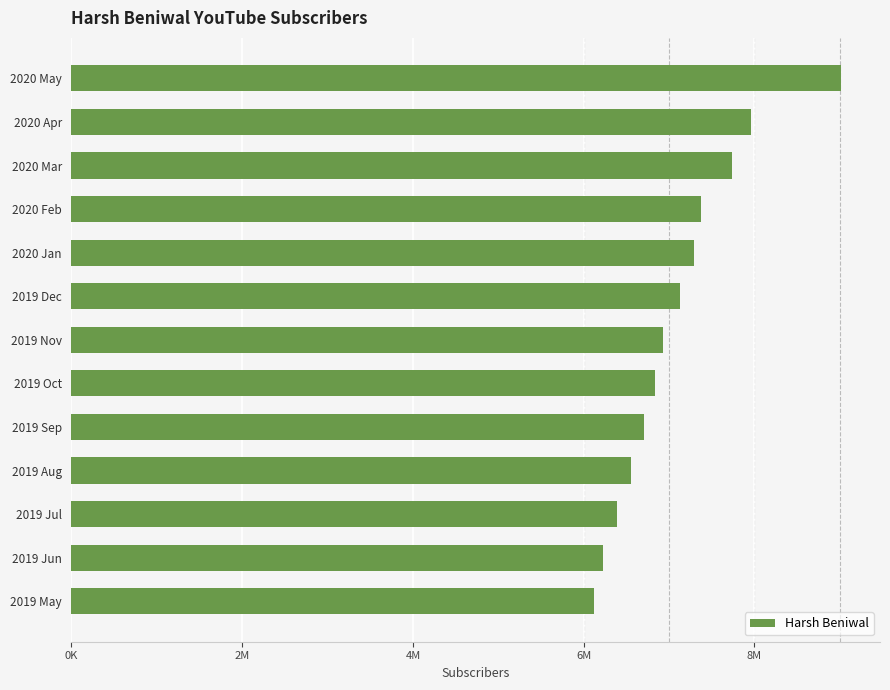

What is the difference between the second highest and minimum values?

1844278